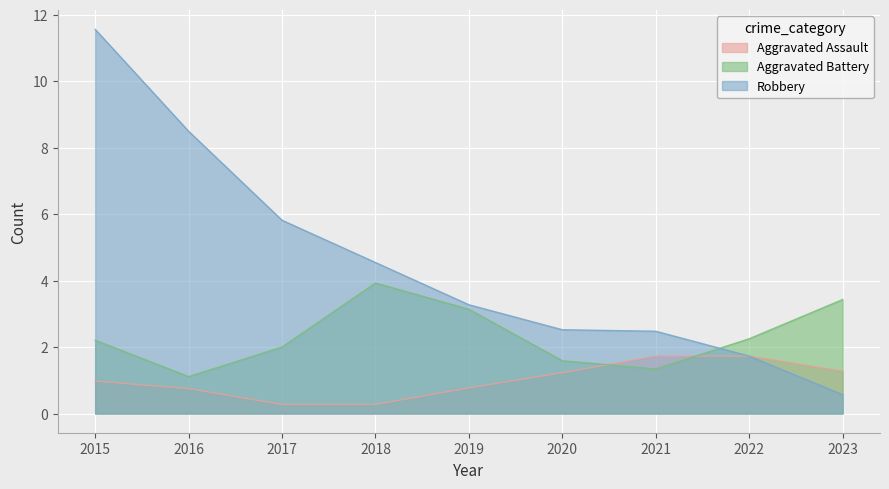

At how many categories does at least one series exceed 2?

9